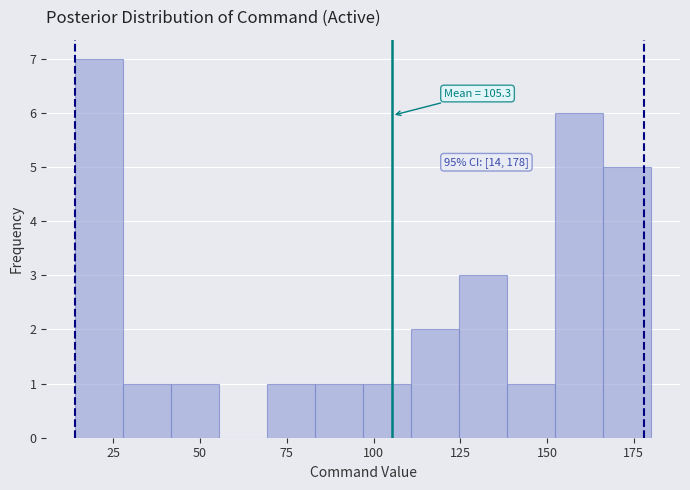

Read against the x-axis, roughly where is the centre of the tallest bar?

20